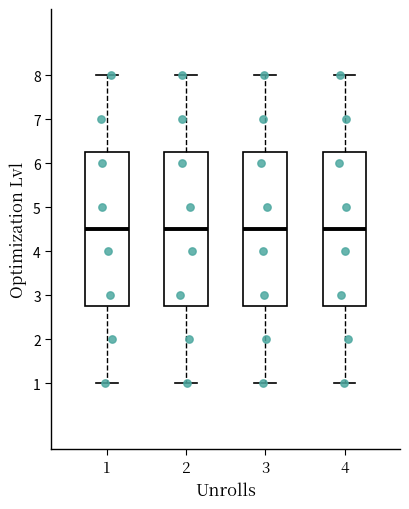

Where does the lower whisker of the box at x = 2 end on the y-axis? The values are not printed on the chart, so give them approximately, as read against the axis.

1.0